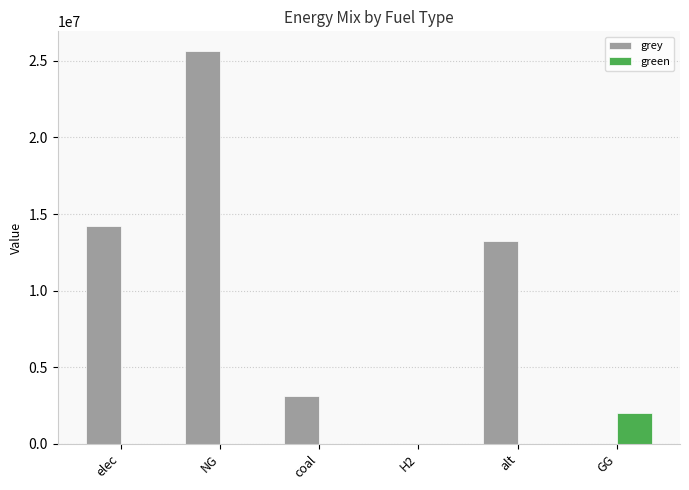

What is the sum of the green values at elec and GG?

2000000.0